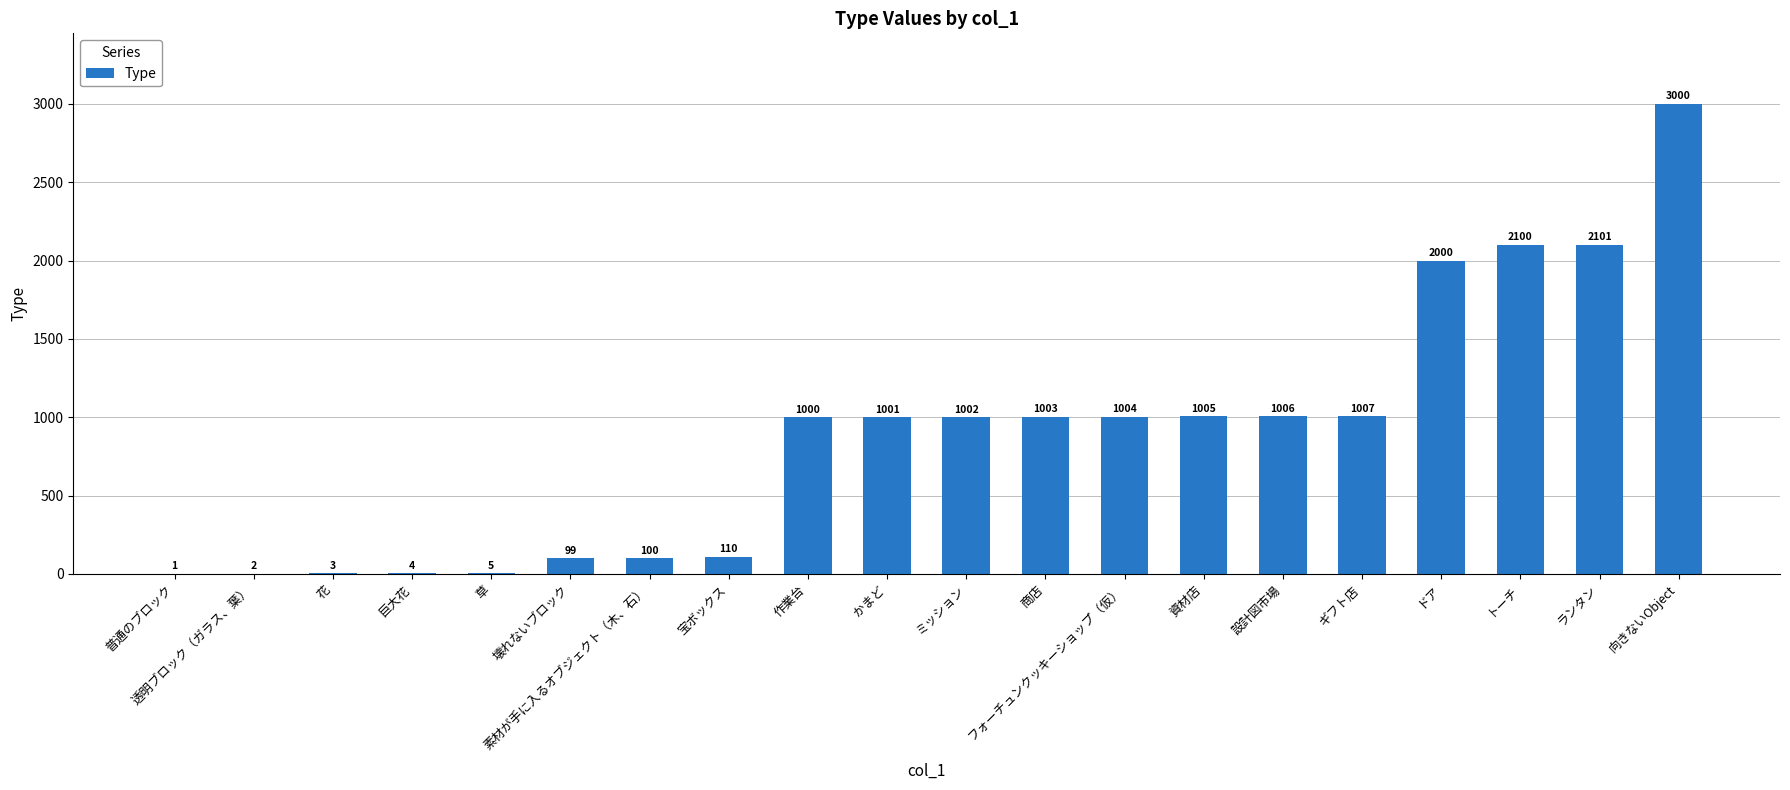

What is the sum of the values at 素材が手に入るオブジェクト（木、石） and 草?

105